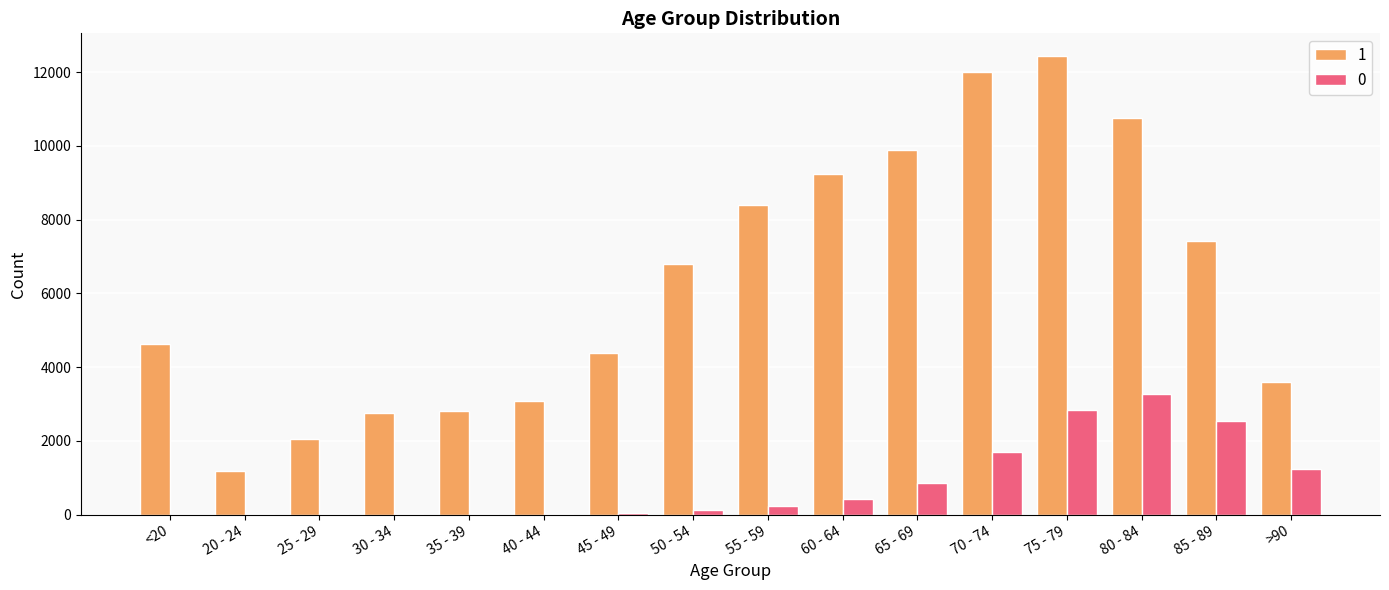

Which series has the widest spread of values?

1